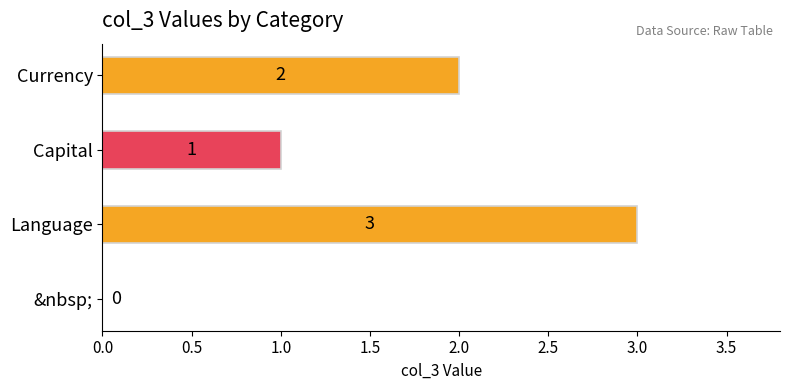

How many series are shown in this chart?

1